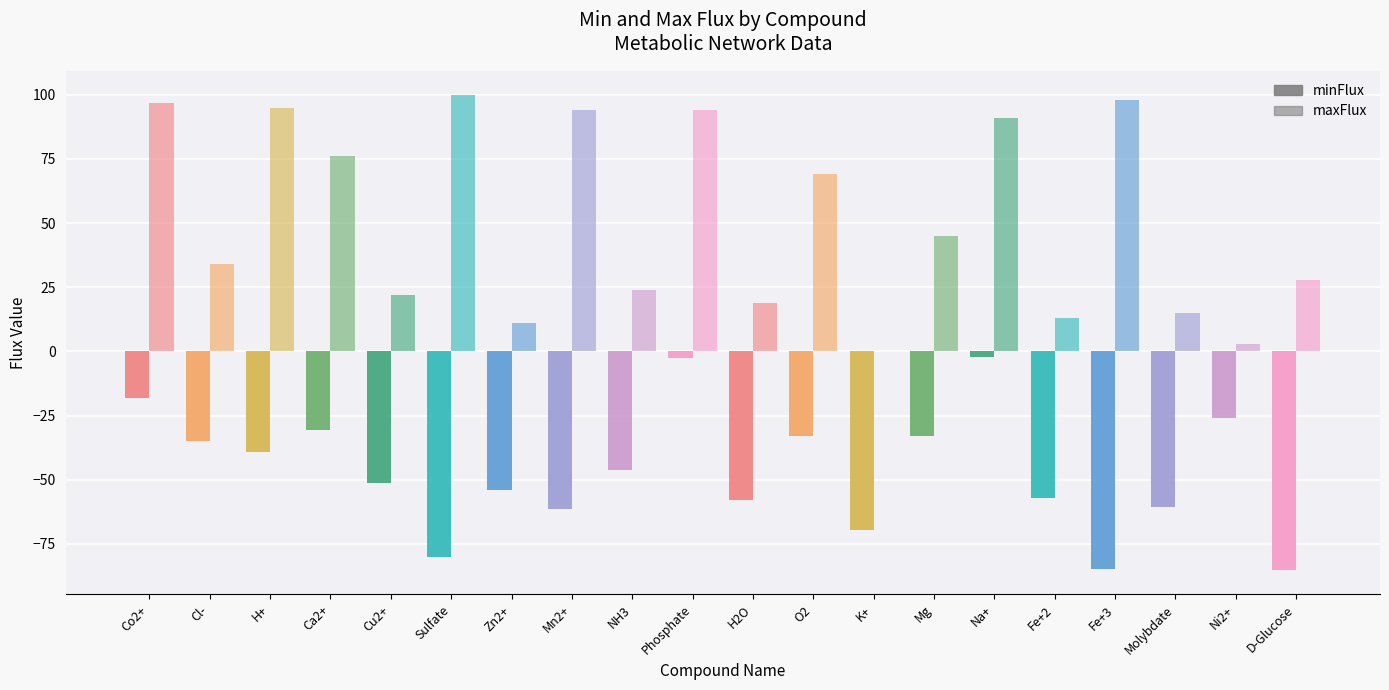

What is the label of the 8th bar from the right?

K+